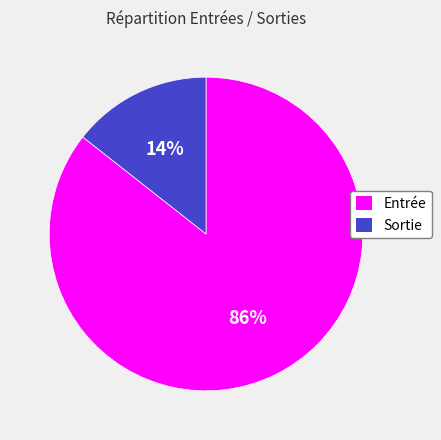

Which slice is the smallest?

Sortie